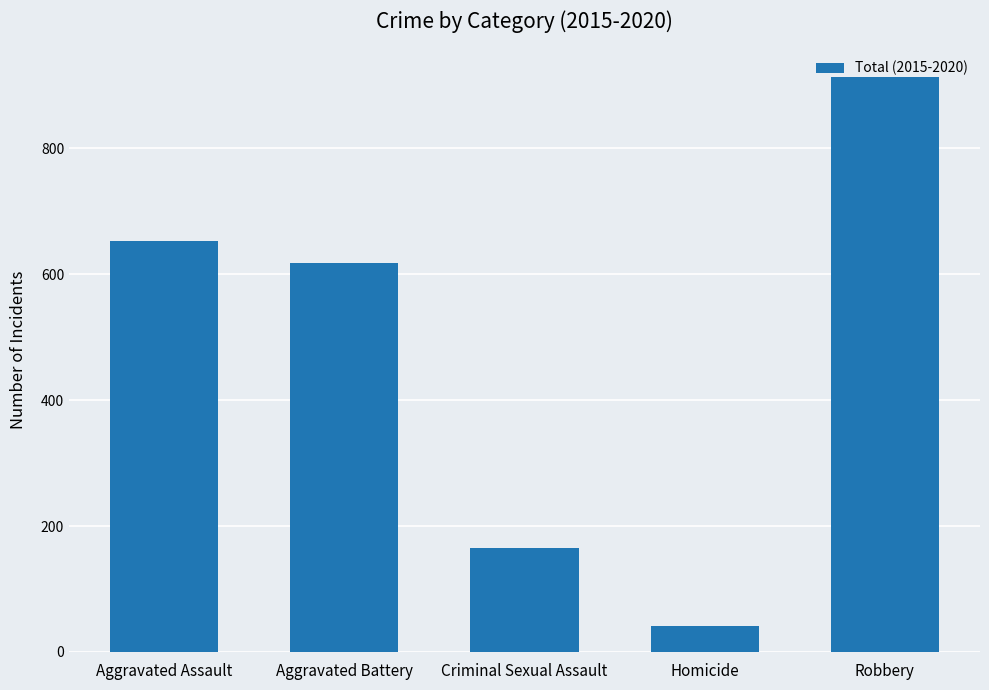

What position from the right is Homicide?

2